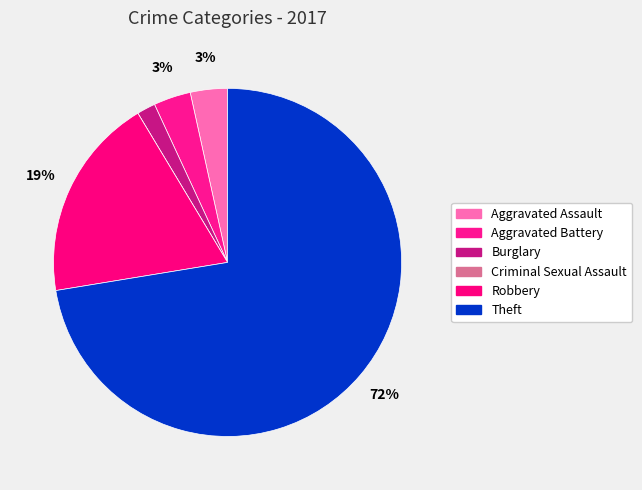

How many slices are in this pie chart?

6